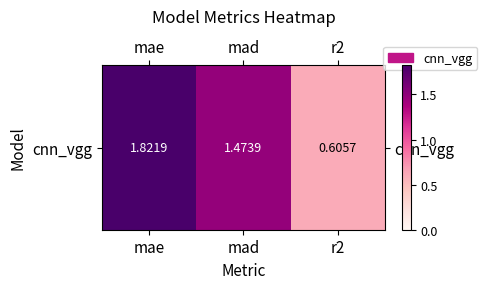

Reading right to left, transcribe all the data shown in this chart.

r2=0.6	mad=1.5	mae=1.8